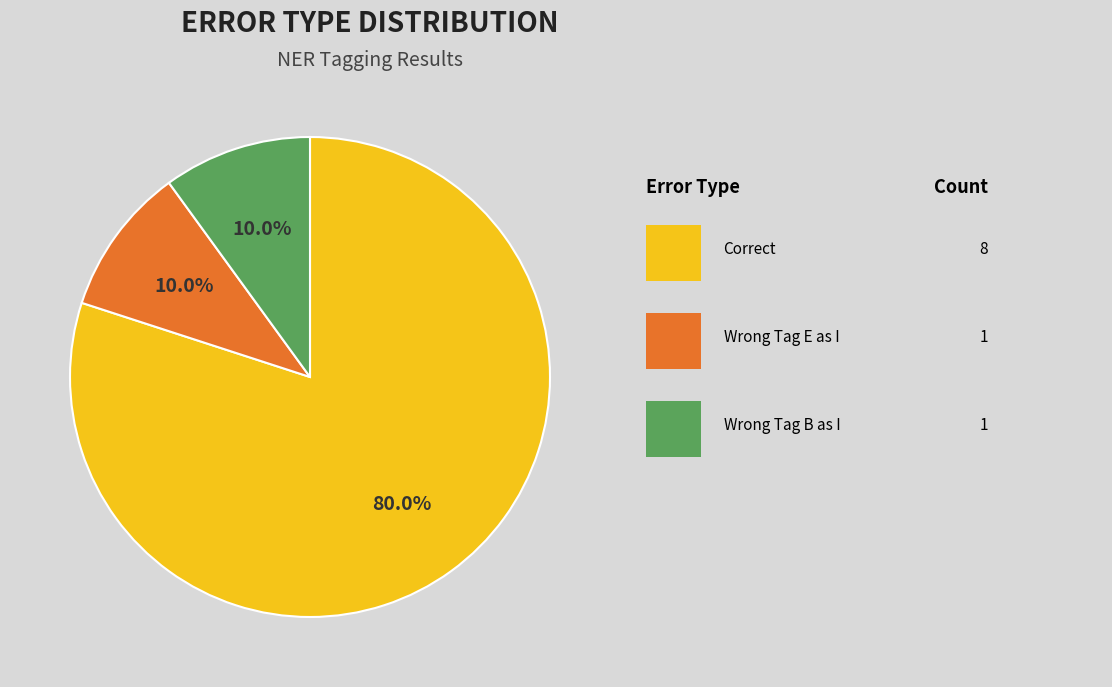

Does any single category account for the majority?

Yes